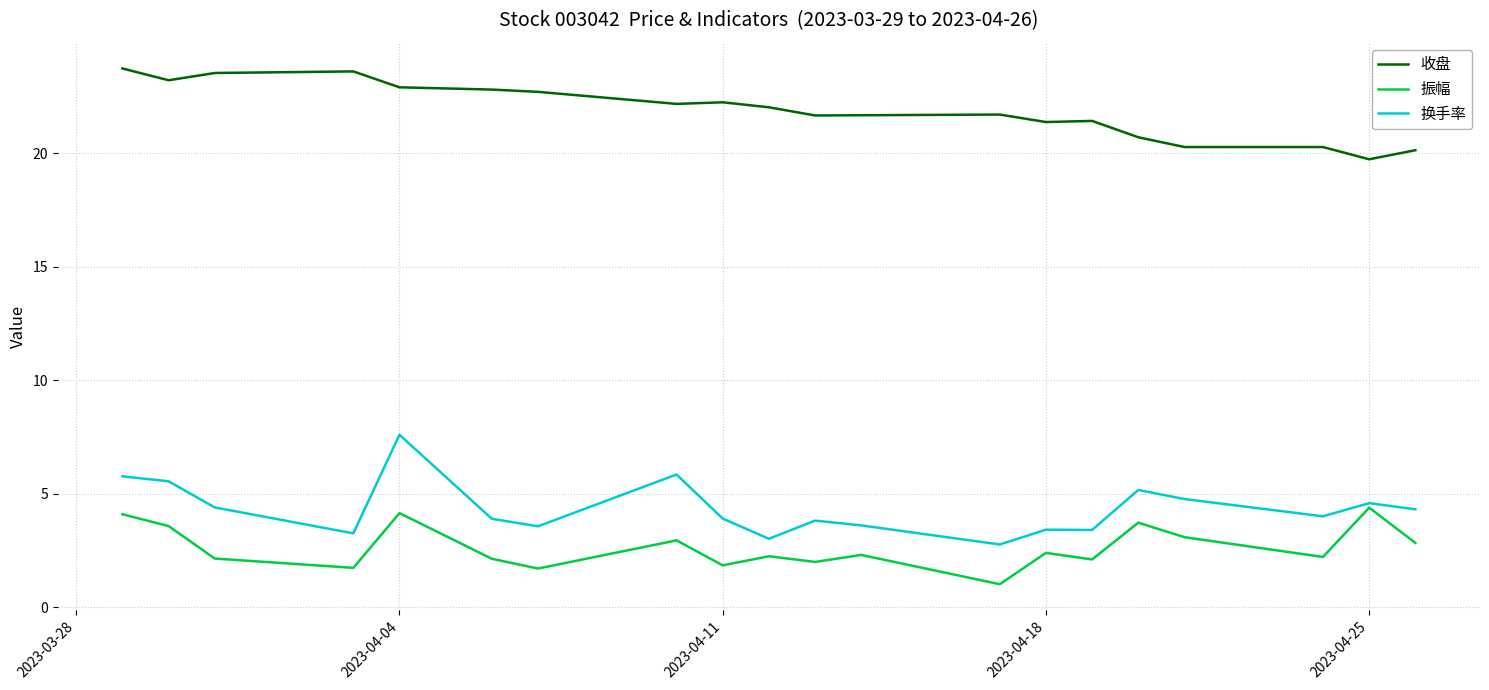

What is the average value of the 换手率 series?

4.3